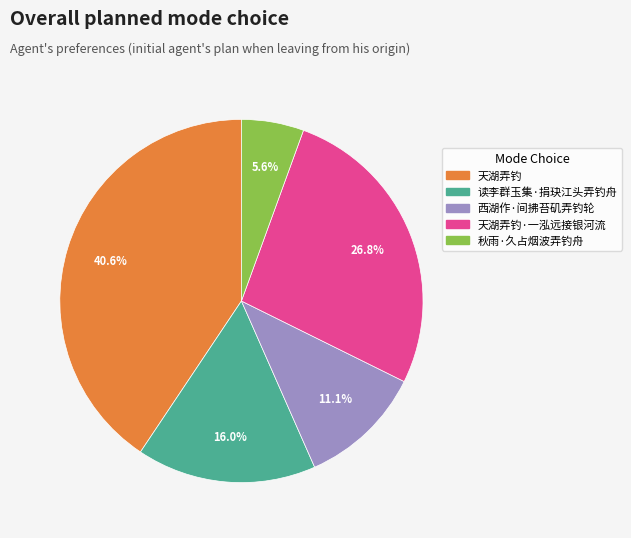

Does any single category account for the majority?

No